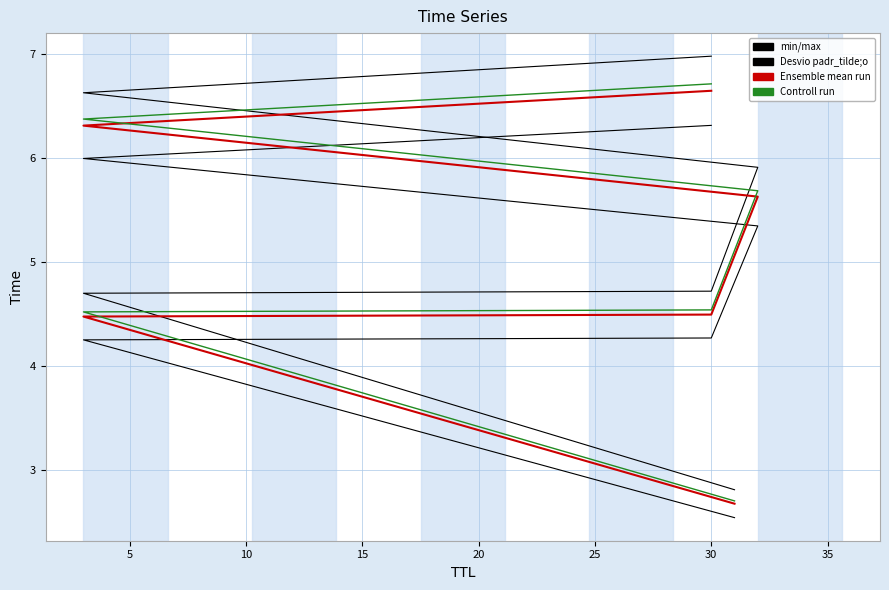

Does the chart have visible grid lines?

Yes